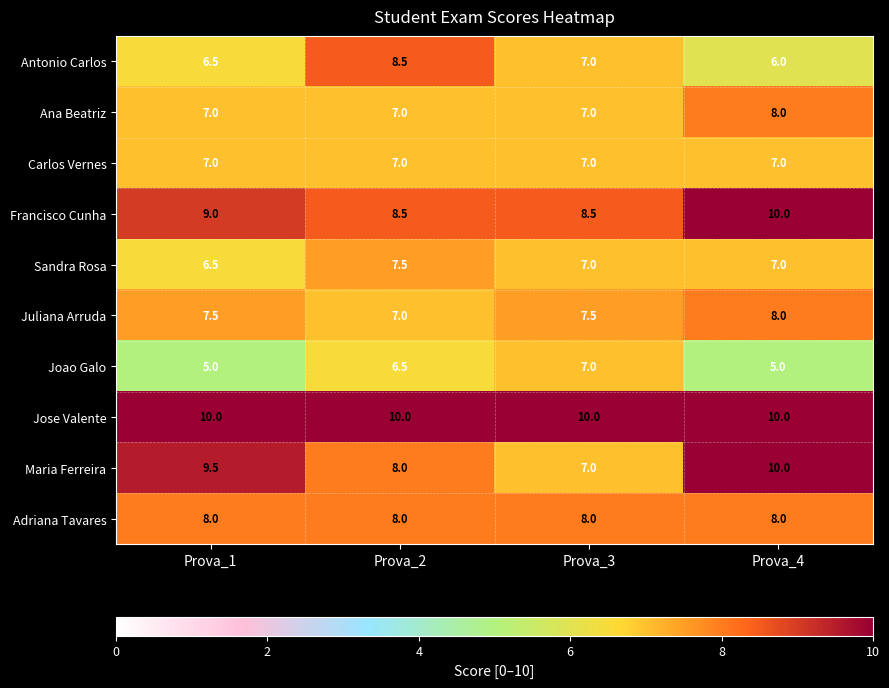

What is the approximate value of Ana Beatriz at Prova_1?

7.0